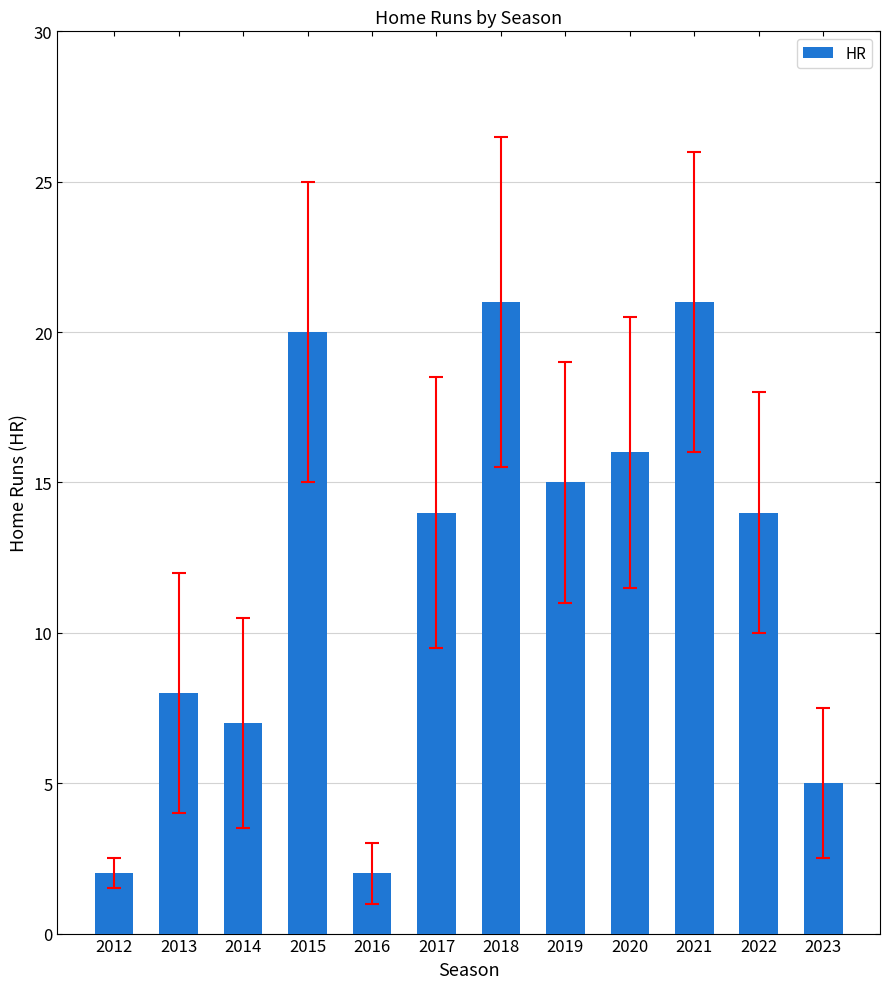

What is the greatest value displayed?

21